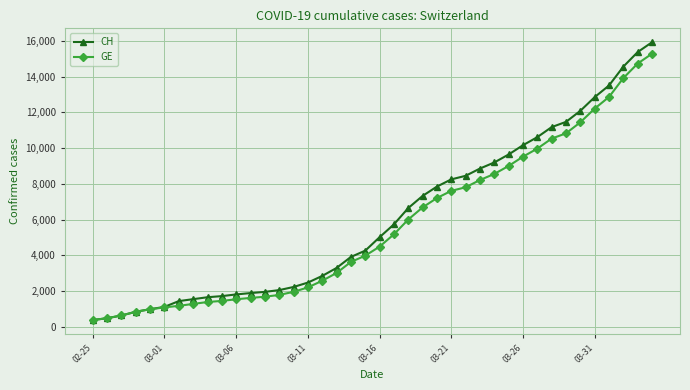

Which series has the widest spread of values?

CH